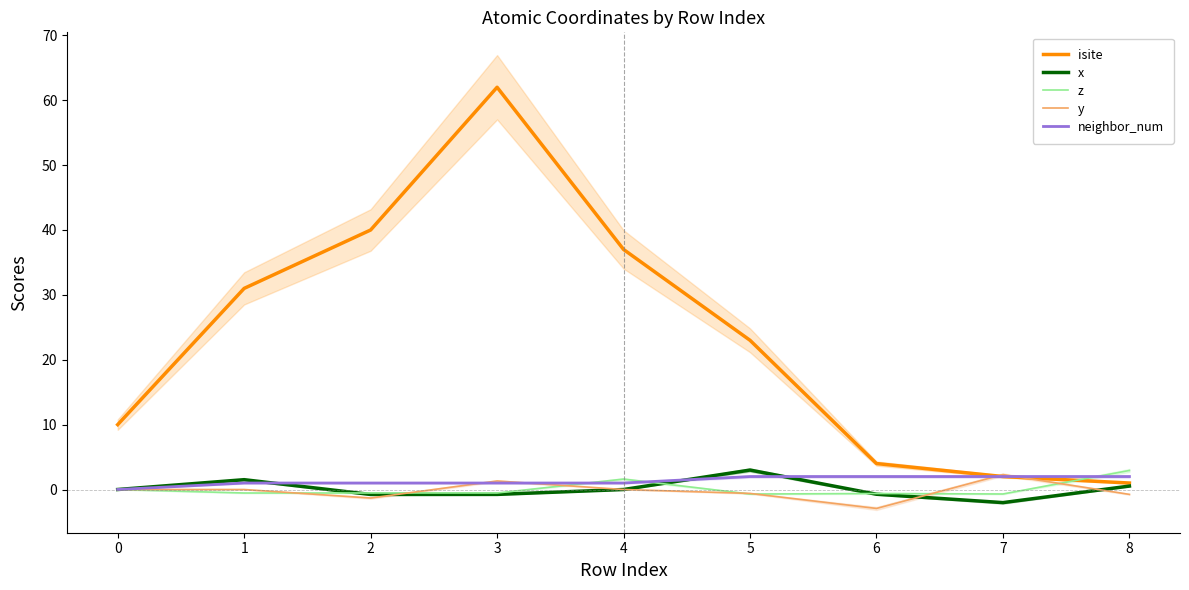

What are all the series names shown in the legend?

isite, x, z, y, neighbor_num